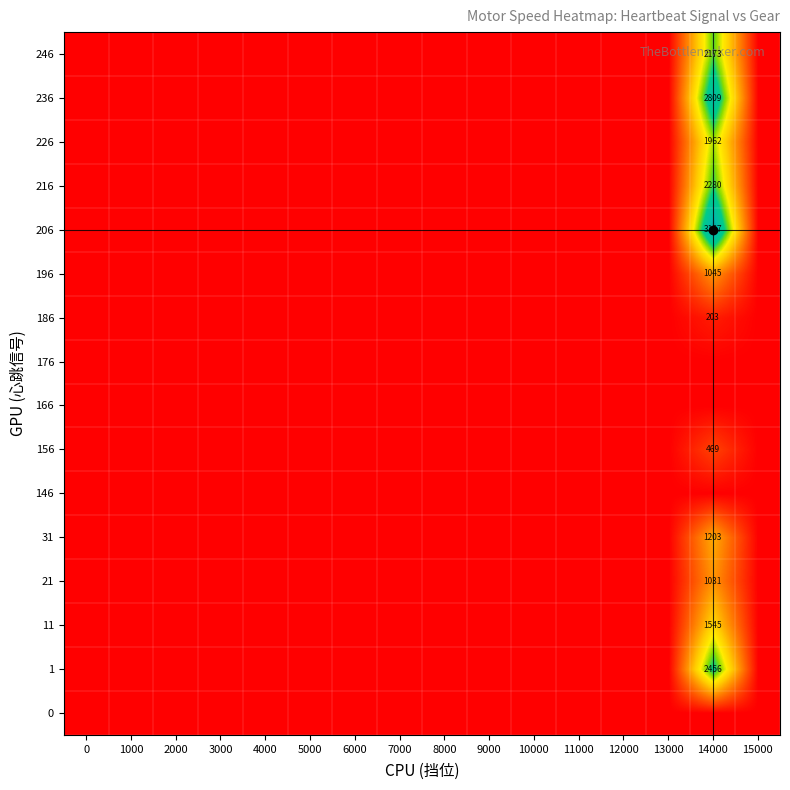

True or false: 206 has a value of 3157 at 14000.

True